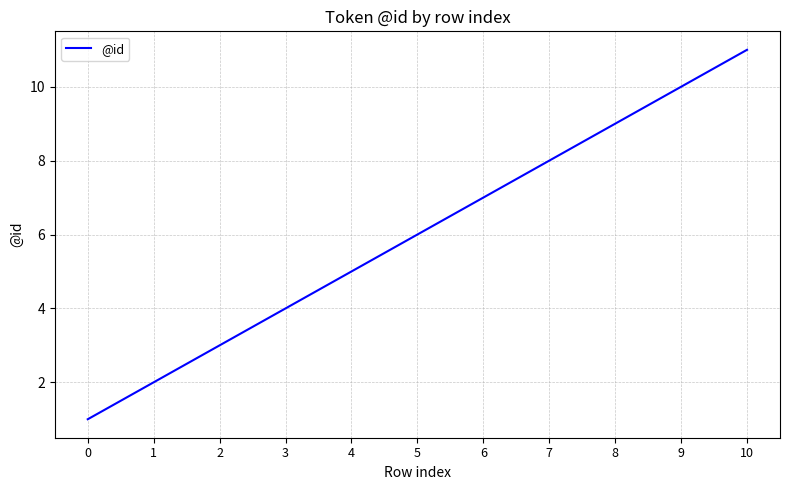

Reading left to right, list all the values displayed in this chart.

0=1	1=2	2=3	3=4	4=5	5=6	6=7	7=8	8=9	9=10	10=11